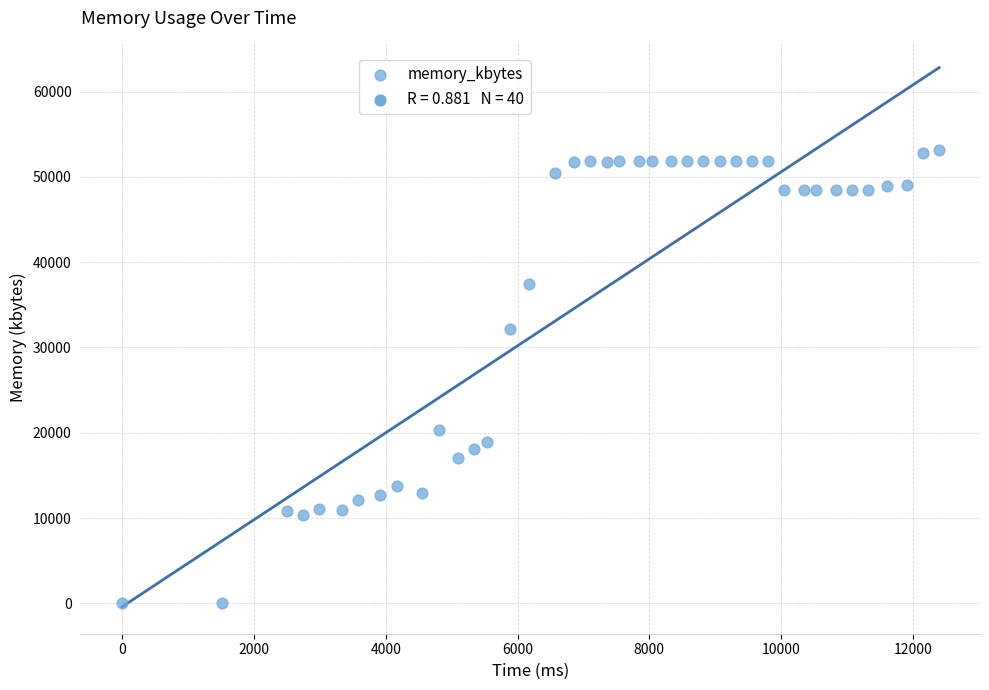

What is the range of Y values (max minus min)?

53116